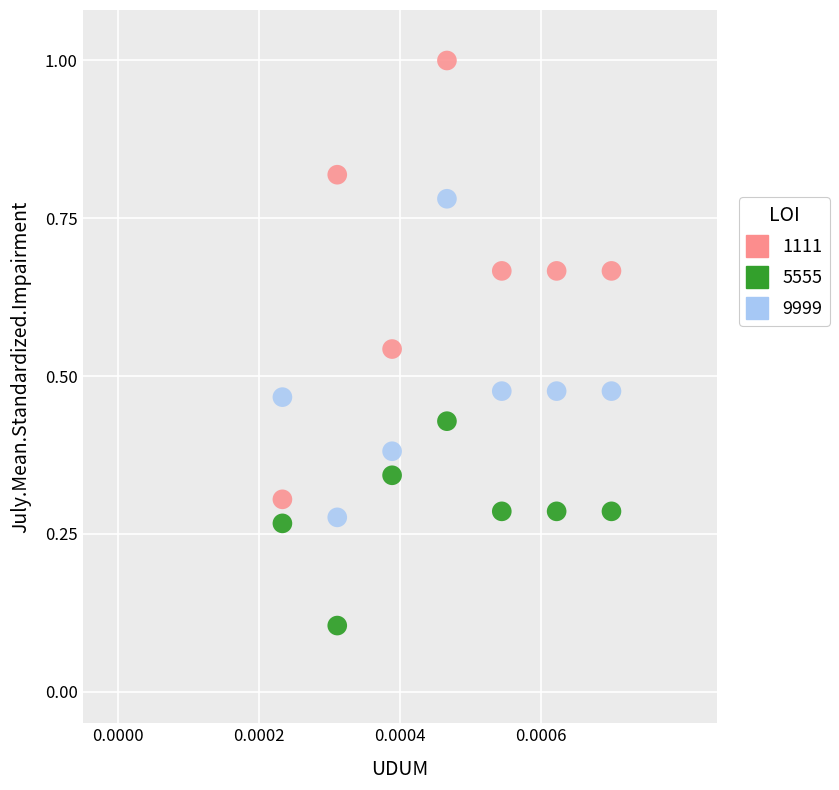

What are all the series names shown in the legend?

1111, 5555, 9999